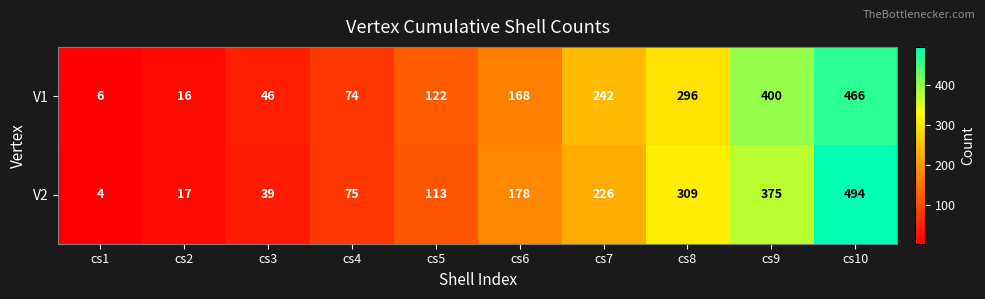

What is the smallest value displayed?

4